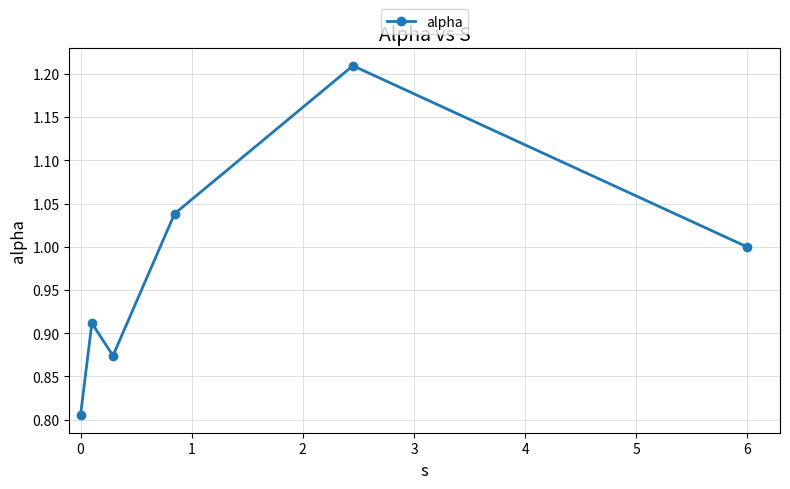

True or false: the data has more than 2 interior local peaks.

False